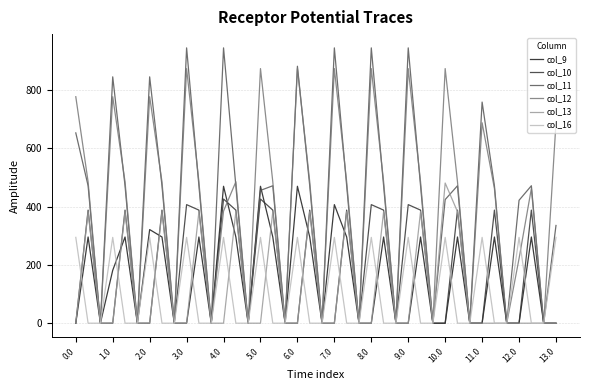

What is the maximum value for col_13?

481.1